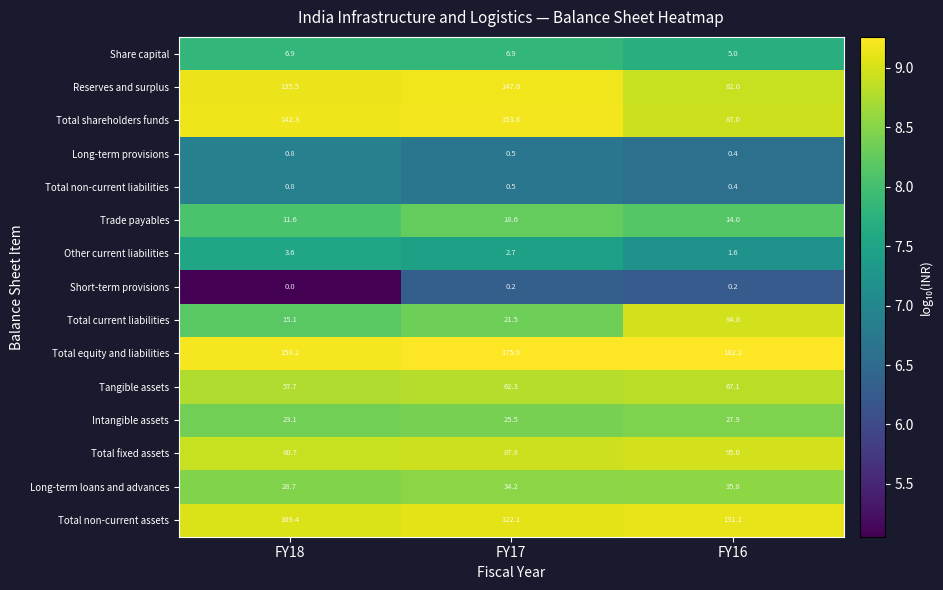

What is the highest value of the Share capital series?

6.9